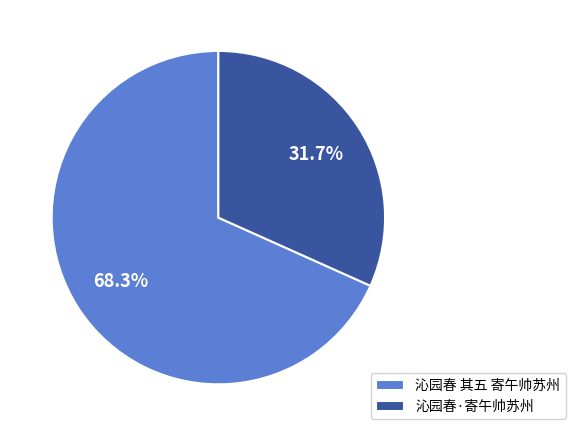

How many segments does this pie chart have?

2